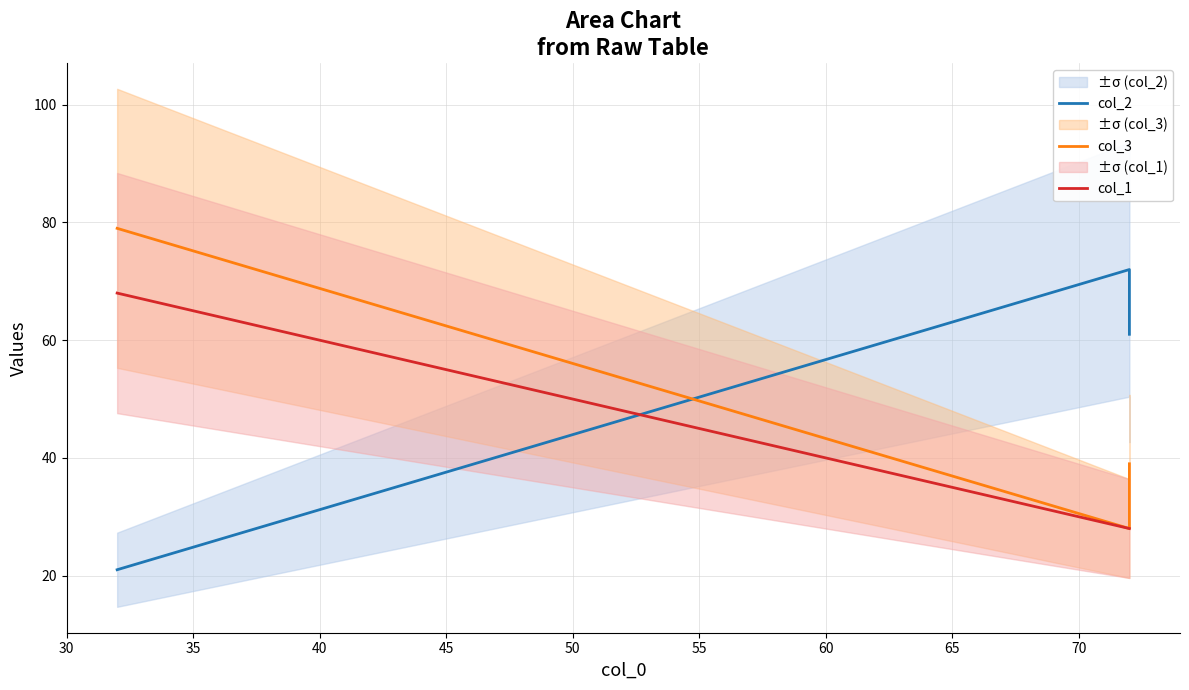

What is the value of the col_2 point at the 3rd from the left?

61